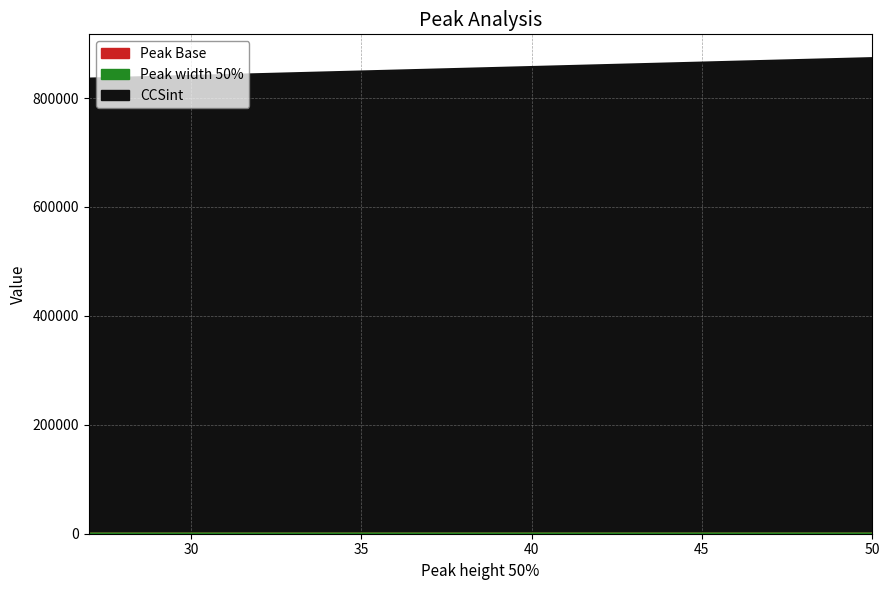

What is the spread (max minus min) of values at 27?

835288.5